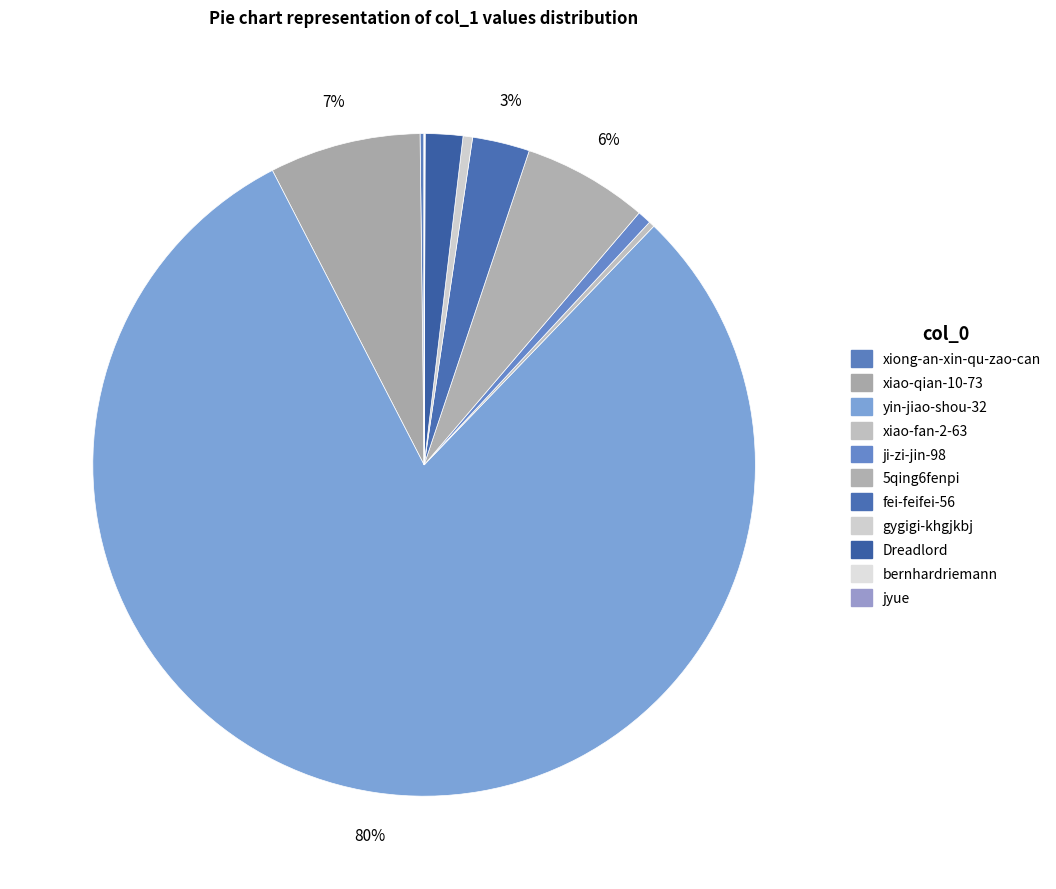

Is the sum of ji-zi-jin-98 and 5qing6fenpi greater than half?

No